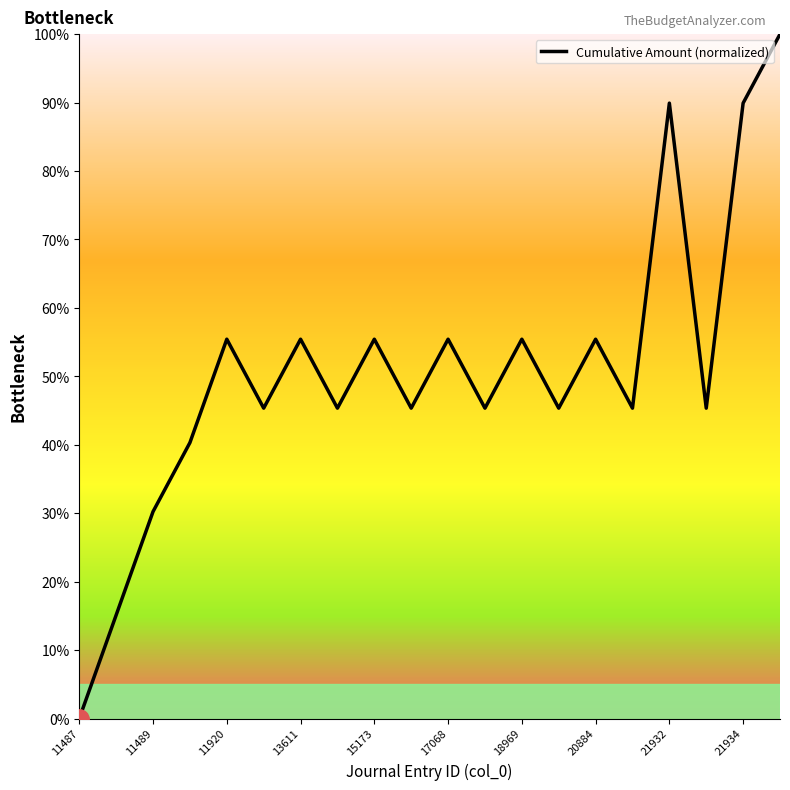

Reading left to right, list all the values displayed in this chart.

0.0	15.1	30.2	40.3	55.4	45.3	55.4	45.3	55.4	45.3	55.4	45.3	55.4	45.3	55.4	45.3	89.9	45.3	89.9	100.0